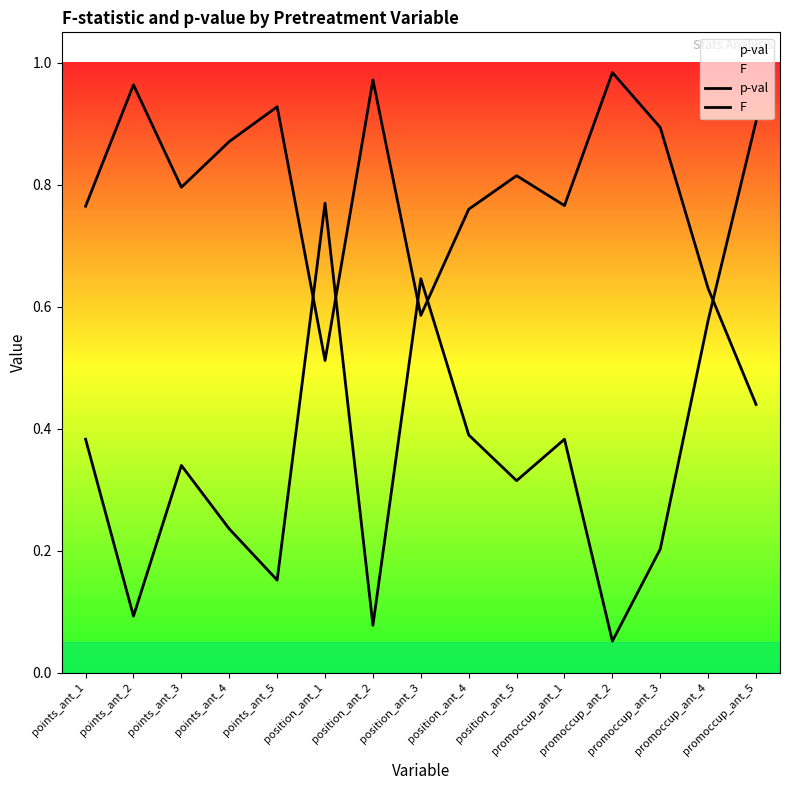

What position from the left is promoccup_ant_5?

15